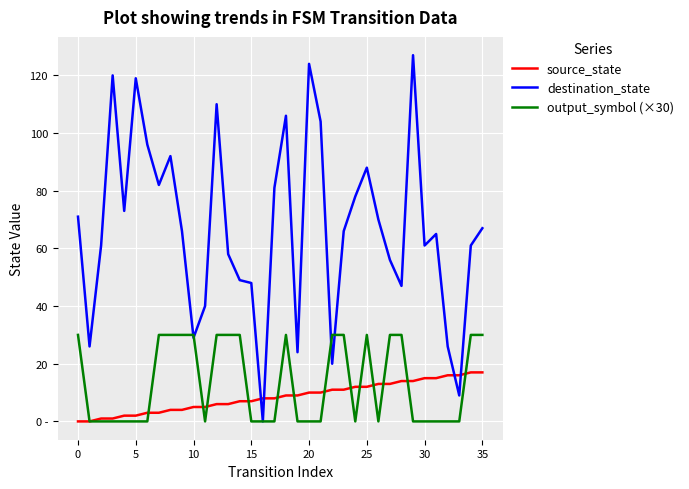

Does the chart have visible grid lines?

Yes